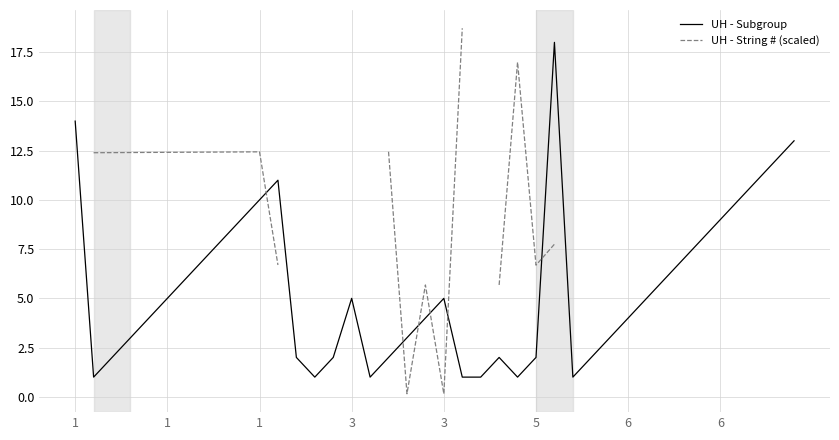

Is this an area chart (filled region under the line)?

No